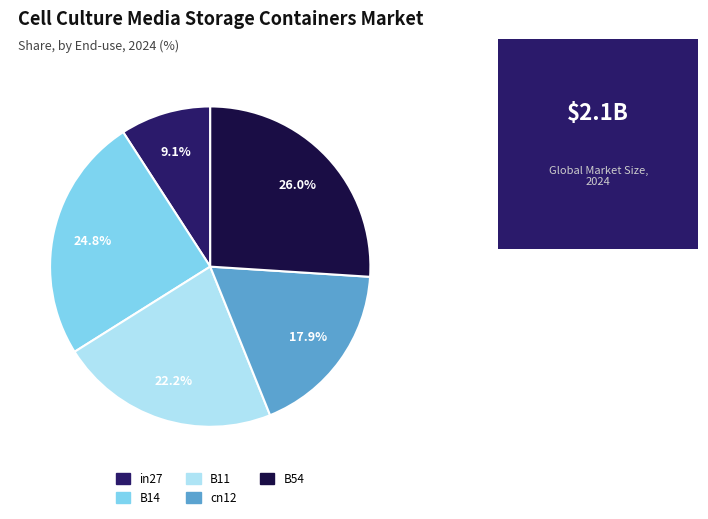

The cn12 slice represents 8% of the pie. True or false?

False